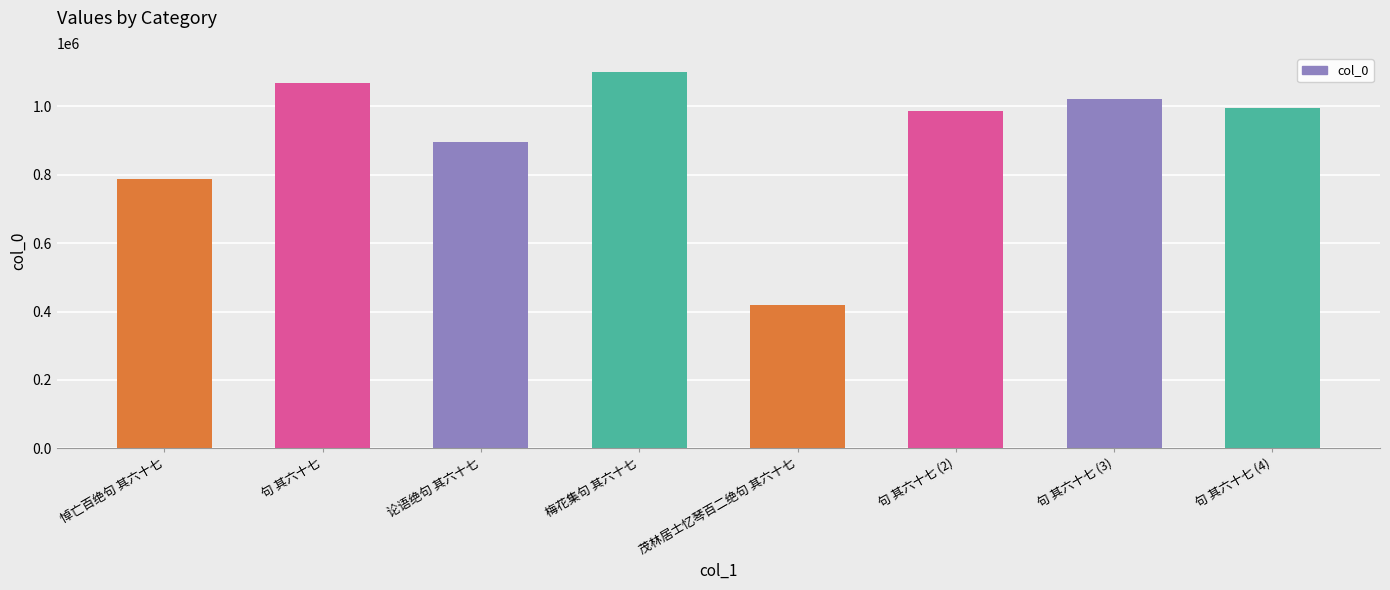

How many data points are above 994244?

3